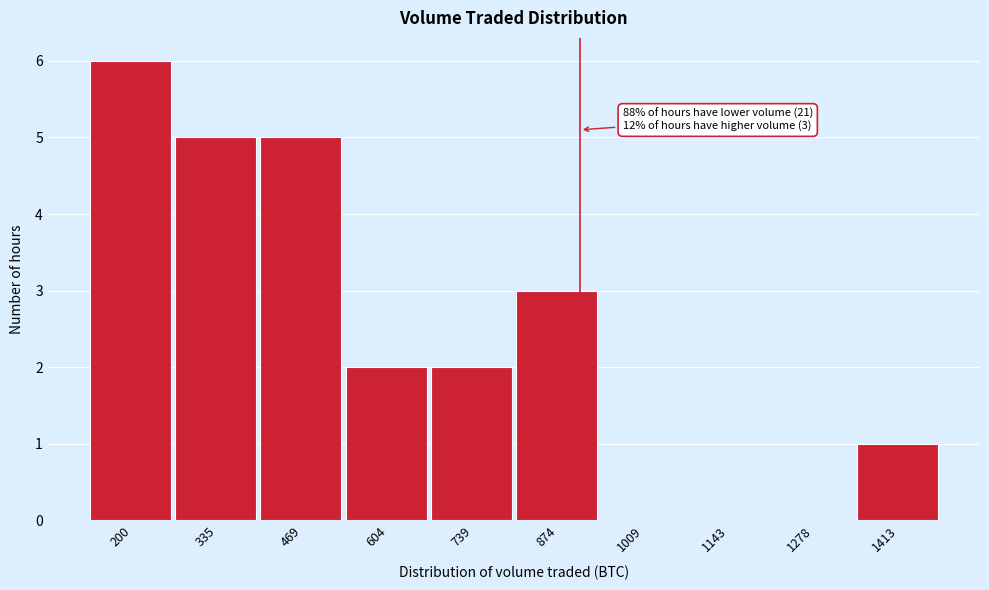

Reading right to left, transcribe all the data shown in this chart.

1413=1	1278=0	1143=0	1009=0	874=3	739=2	604=2	469=5	335=5	200=6